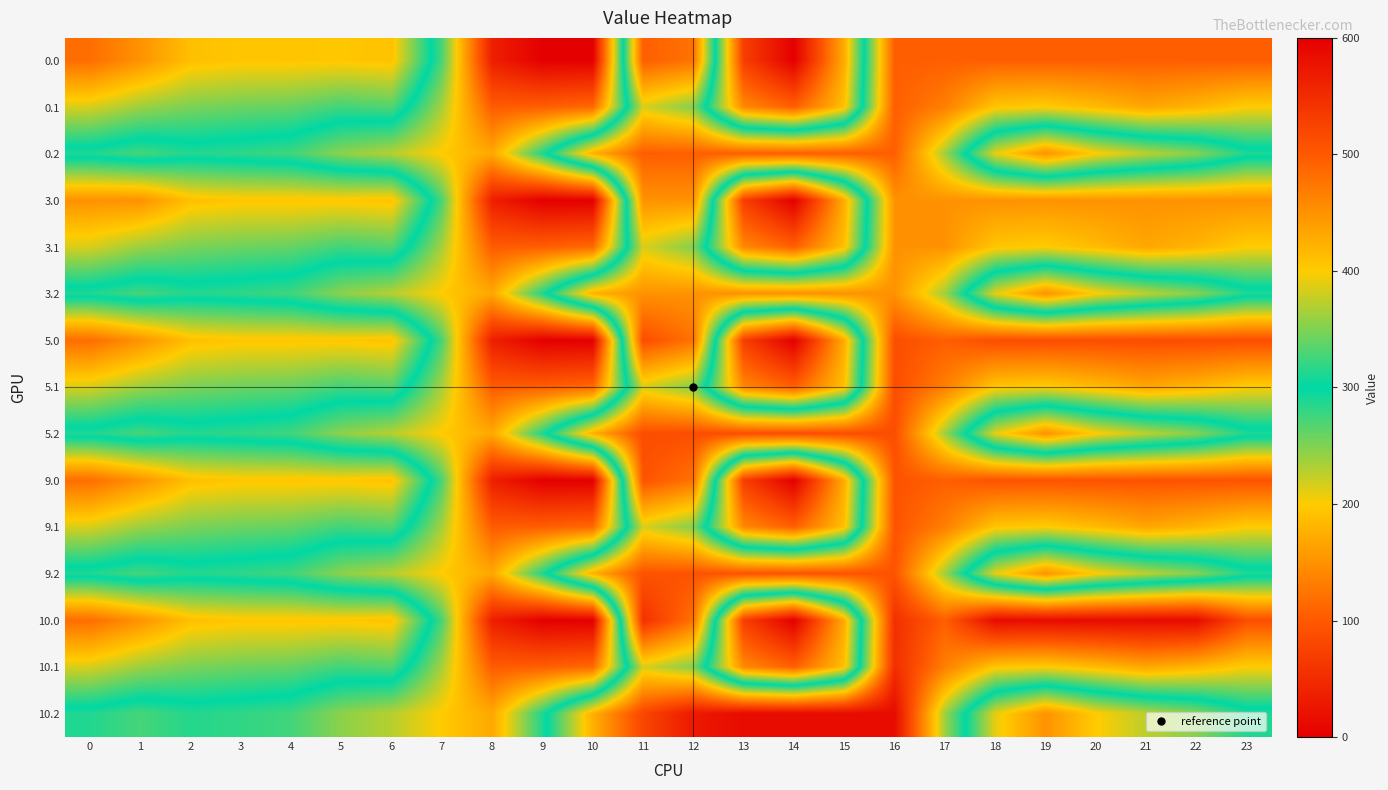

Rank the series by their maximum value, from highest to lowest.

10.0, 10.2, 10.1, 5.0, 5.1, 5.2, 9.0, 9.1, 9.2, 0.0, 0.1, 0.2, 3.0, 3.1, 3.2